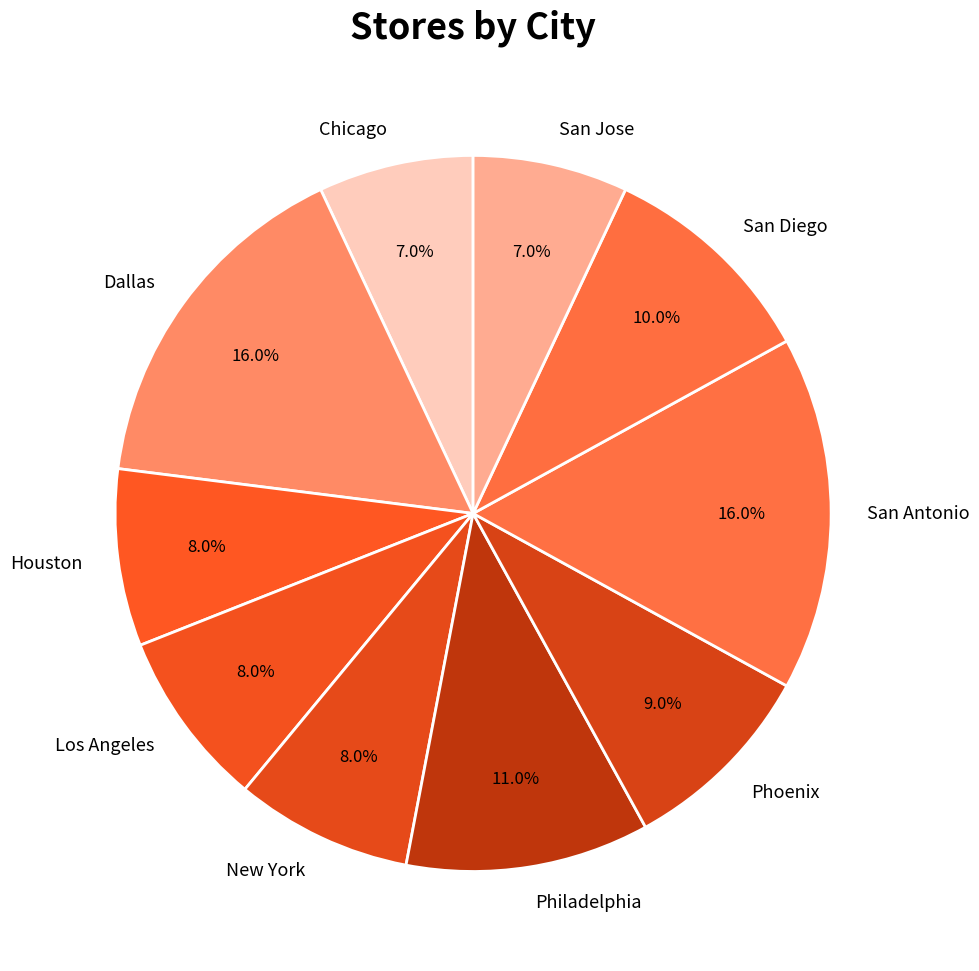

To the nearest percent, what portion does New York represent?

8%